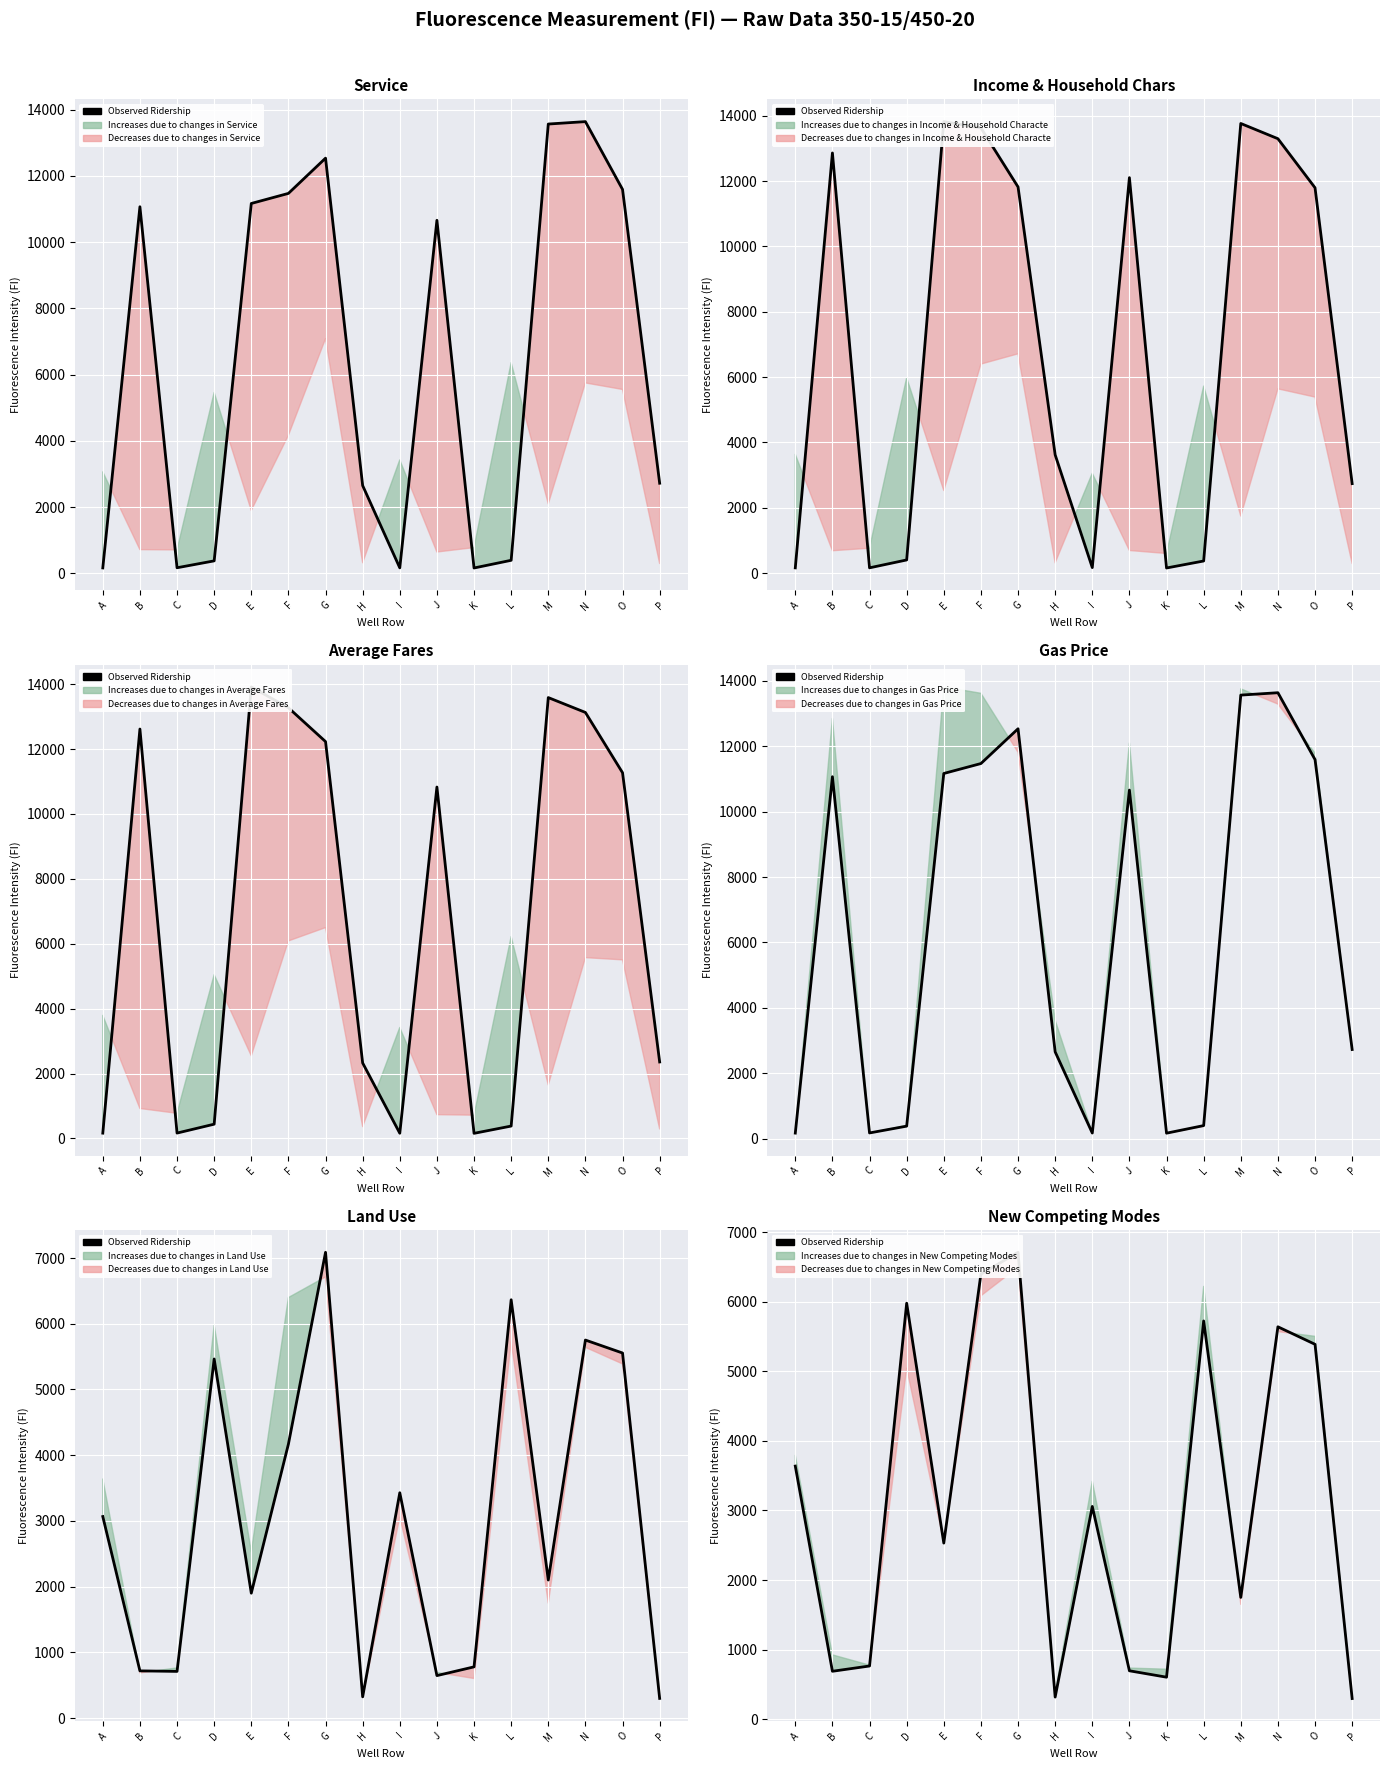

Does the chart display data point markers on the line(s)?

No